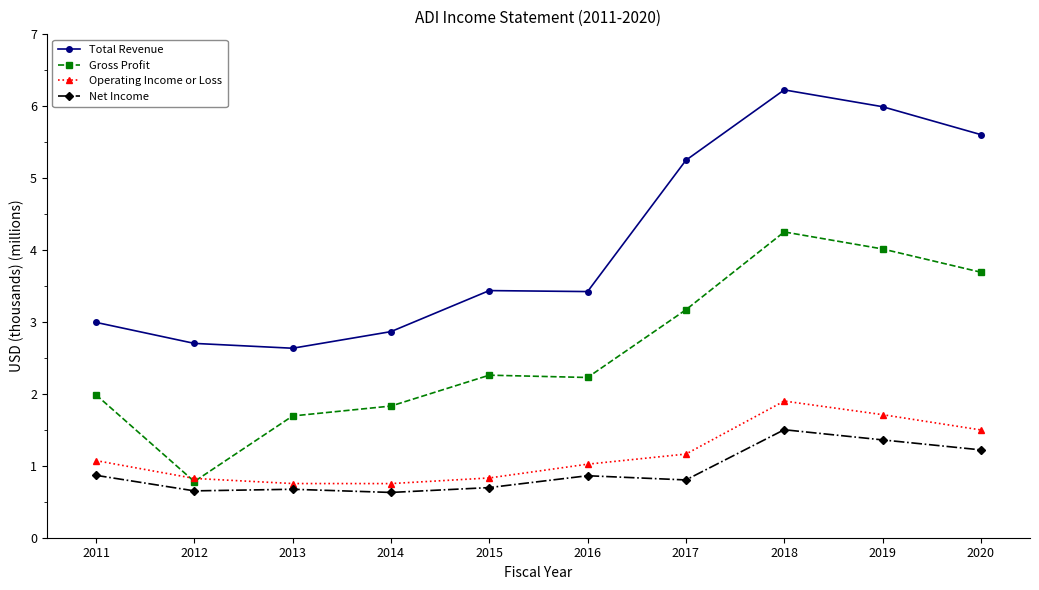

What are all the series names shown in the legend?

Total Revenue, Gross Profit, Operating Income or Loss, Net Income